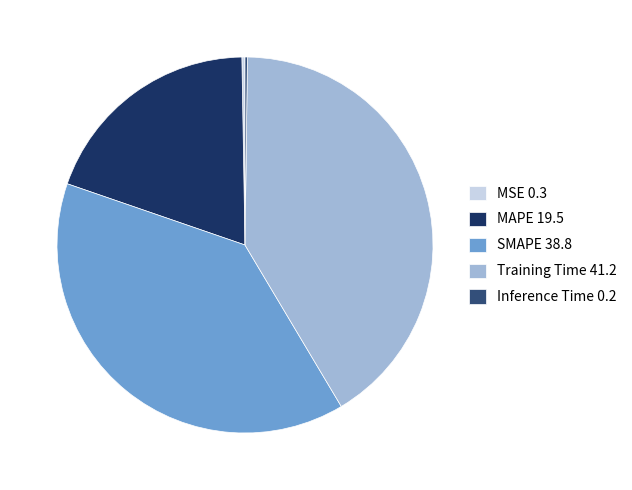

What is the largest slice in the pie chart?

Training Time